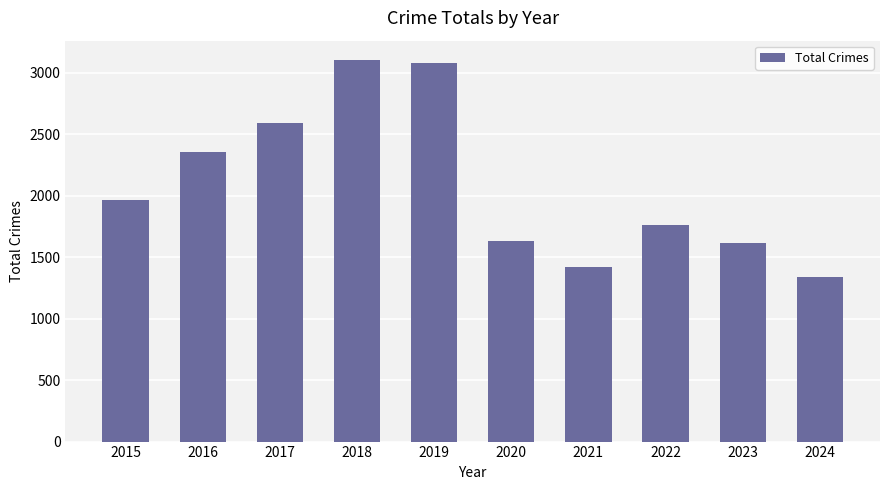

What is the value of the 7th bar from the left?

1422